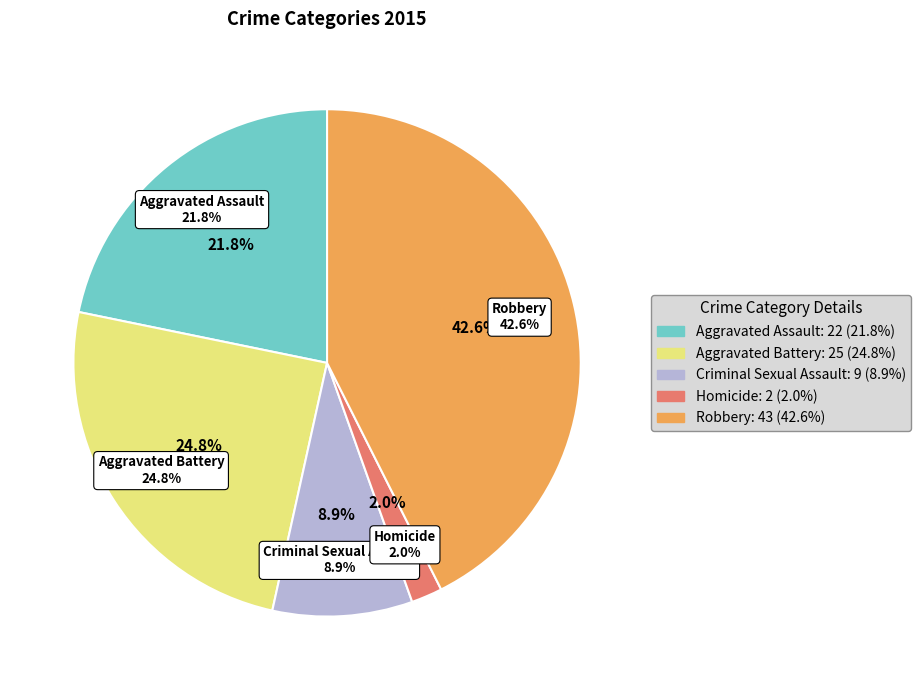

How many segments does this pie chart have?

5